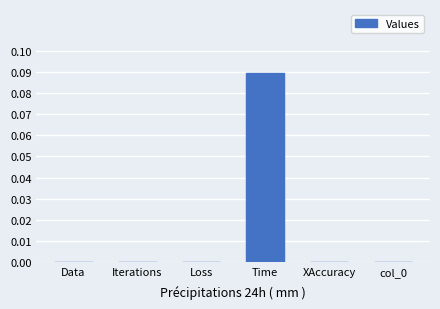

Which label corresponds to the largest value in the chart?

Time